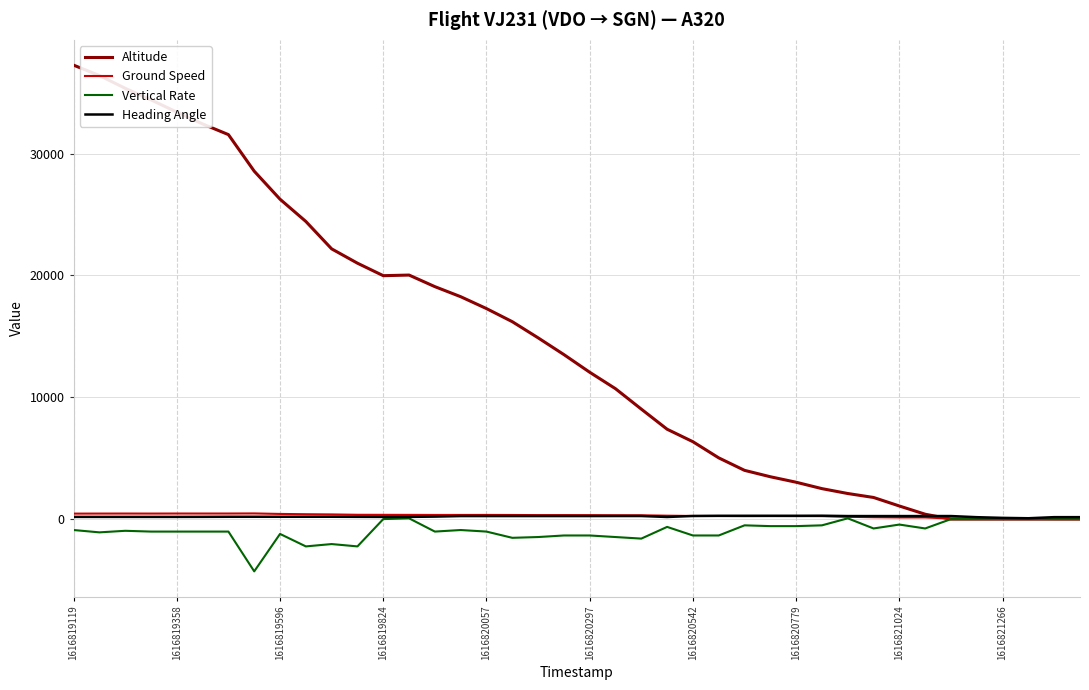

What is the minimum value shown in the chart?

-4288